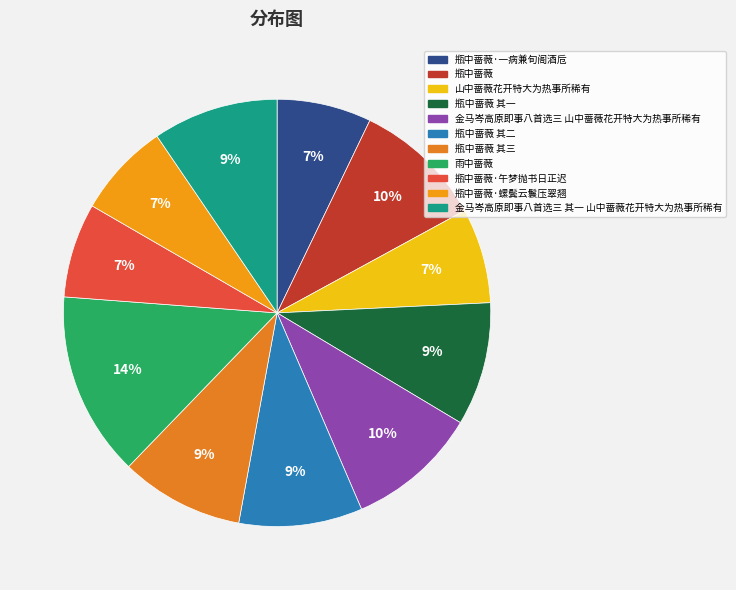

To the nearest percent, what is the difference between the largest and smallest slice percentages?

7%